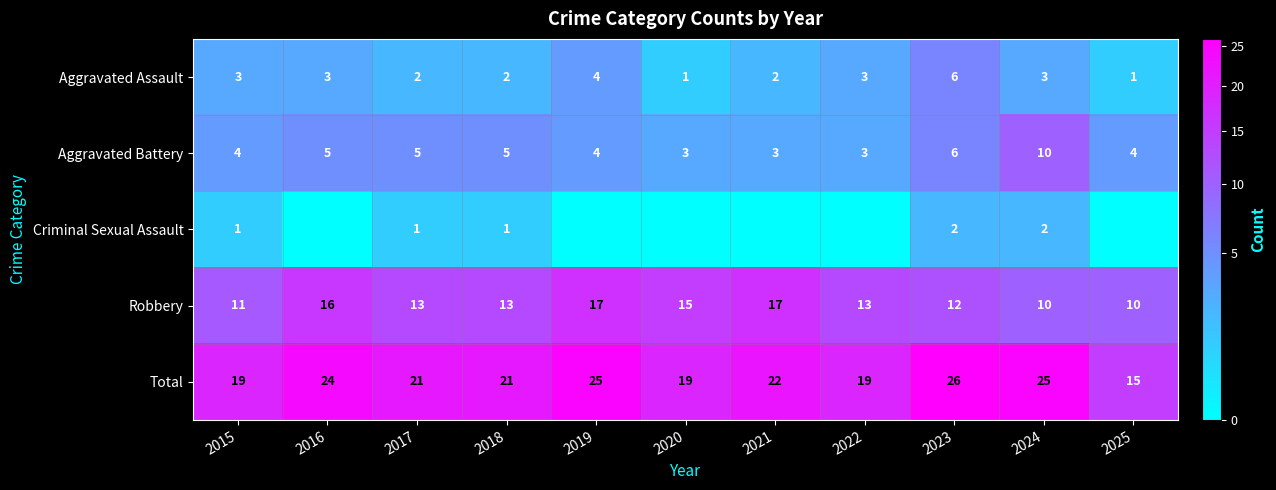

What is the difference between the highest and lowest values at 2015?

18